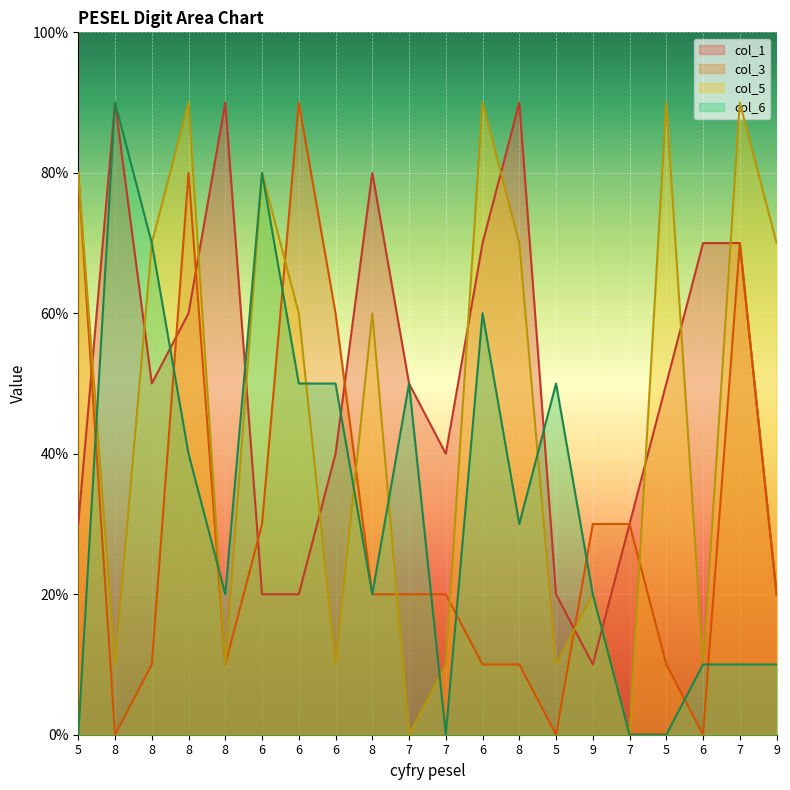

How many interior local valleys does the col_1 series have?

3